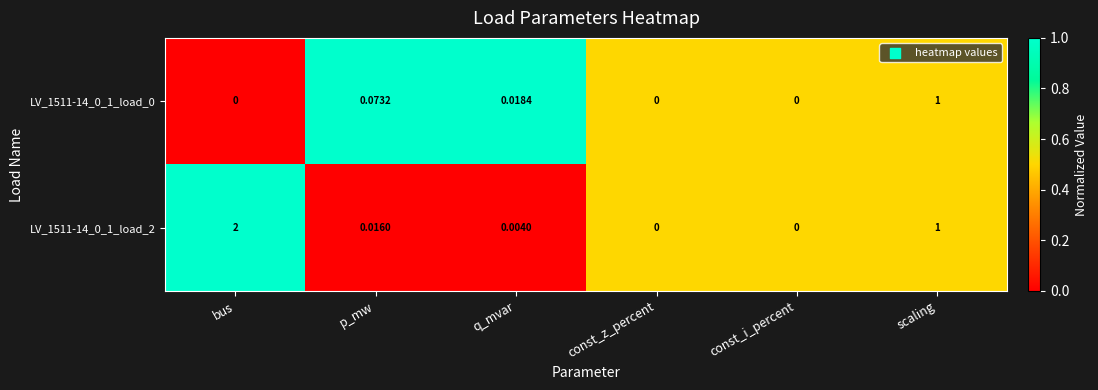

Which label corresponds to the largest value in the chart?

bus